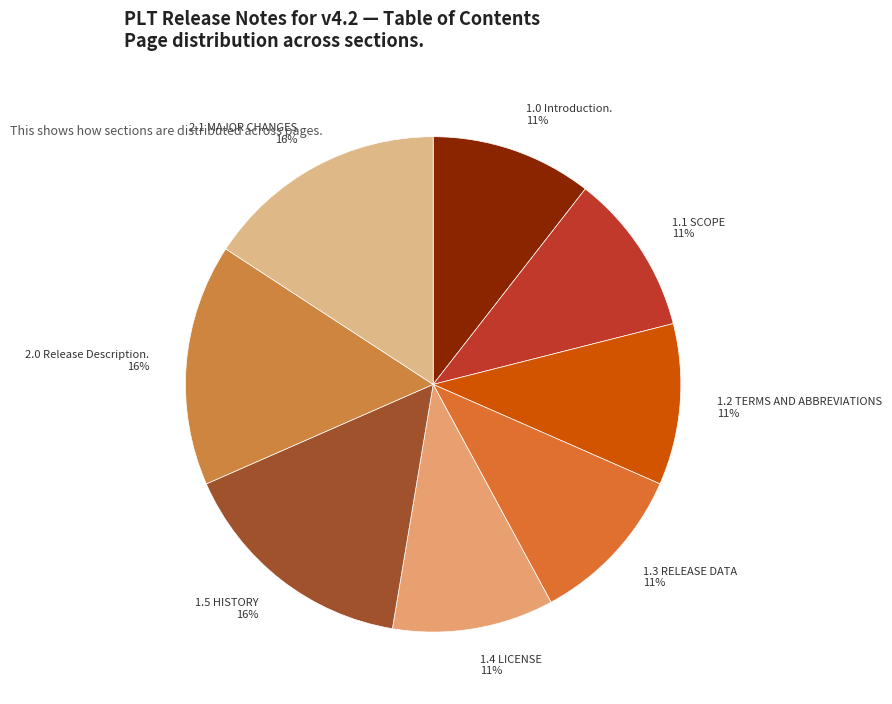

To the nearest percent, what percentage of the pie is 1.5 HISTORY?

16%